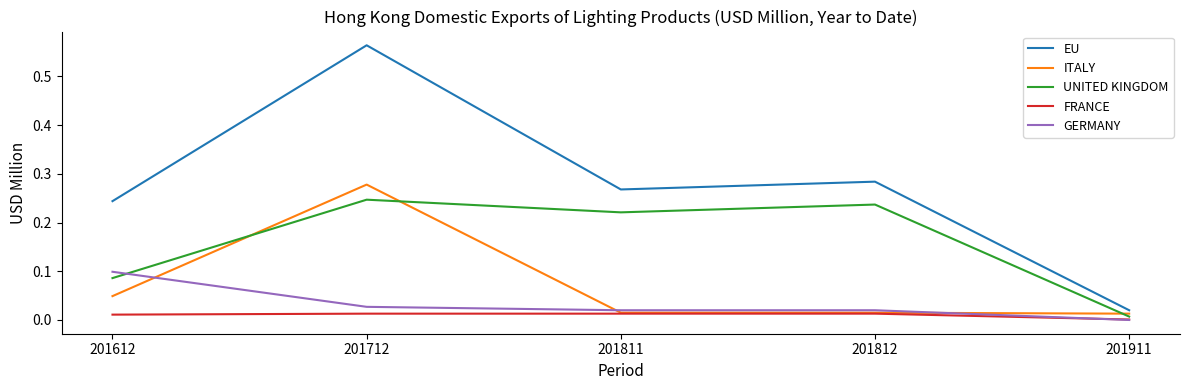

At which label does UNITED KINGDOM reach its minimum?

201911